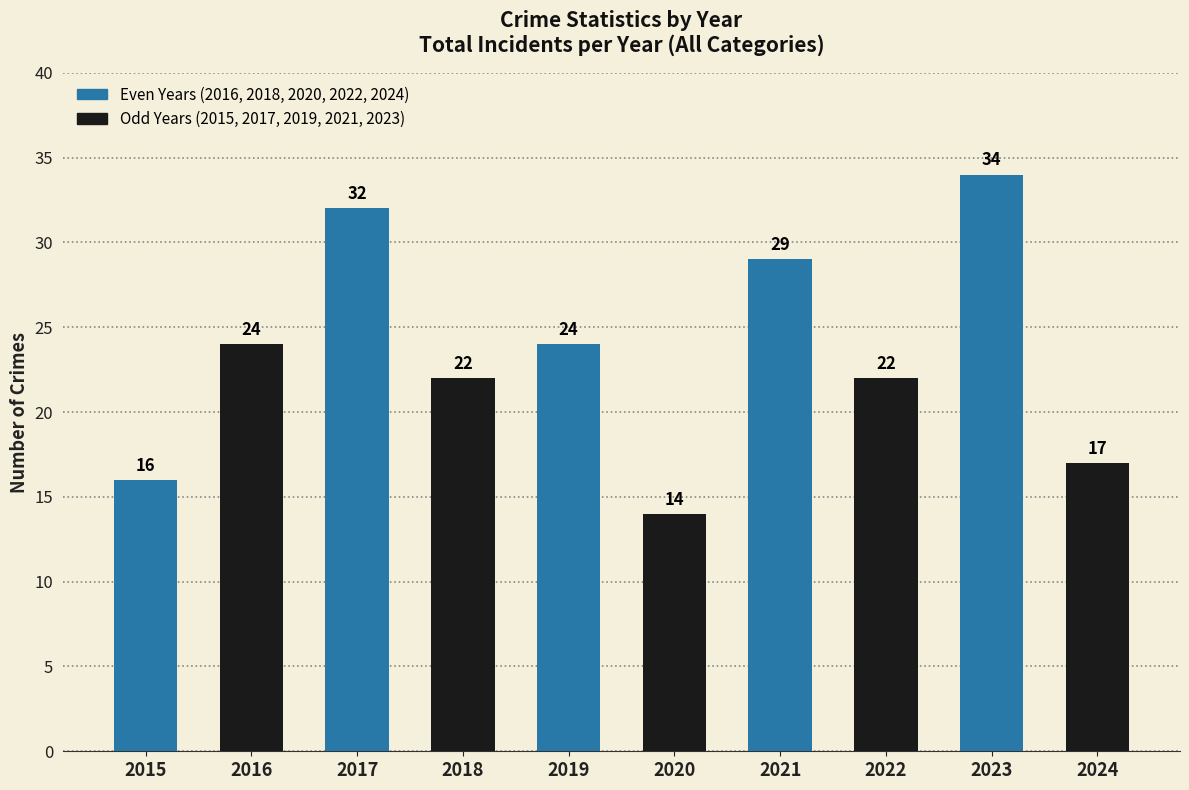

The value at 2022 is 9. True or false?

False